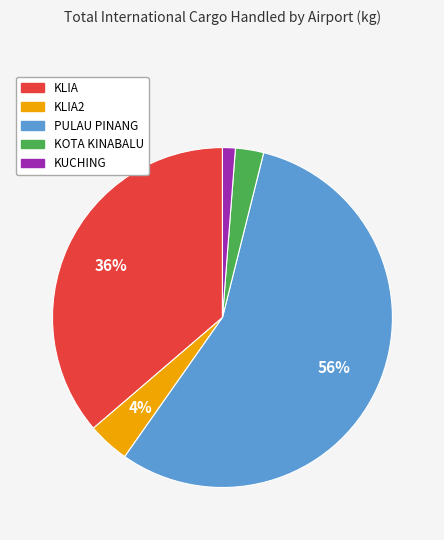

Is there a majority slice in this chart?

Yes